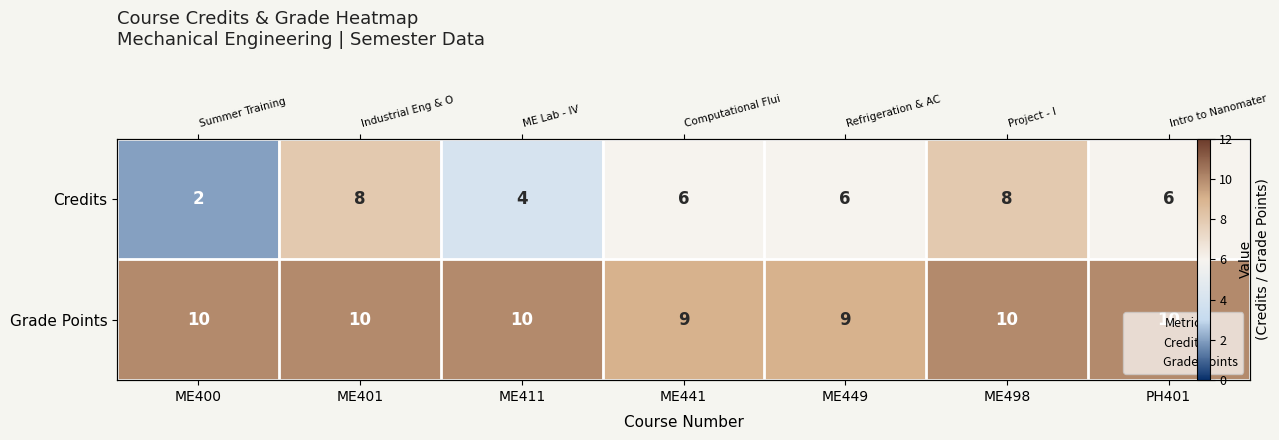

What is the maximum value shown in the chart?

10